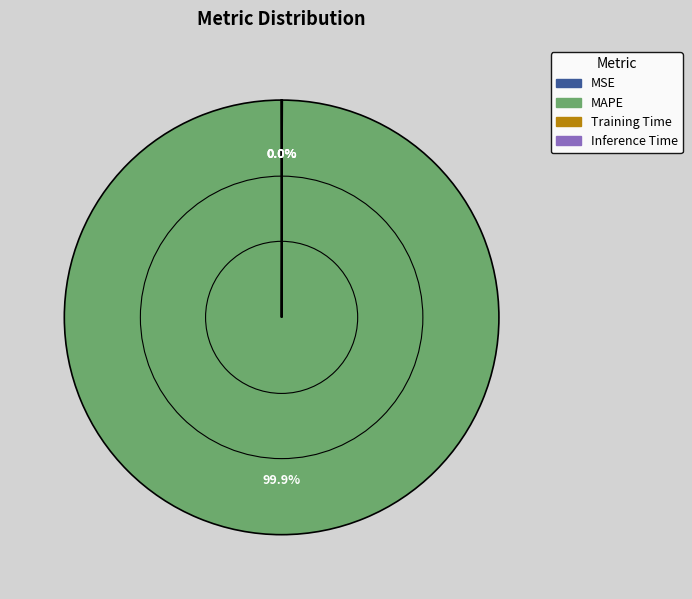

What is the largest slice in the pie chart?

MAPE